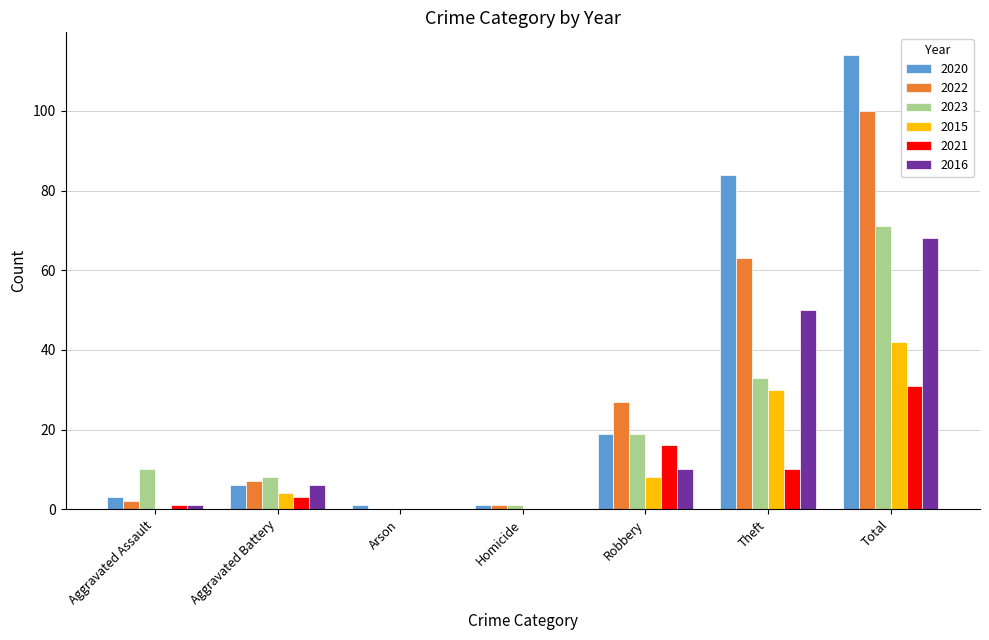

How many data points does each series have?

7